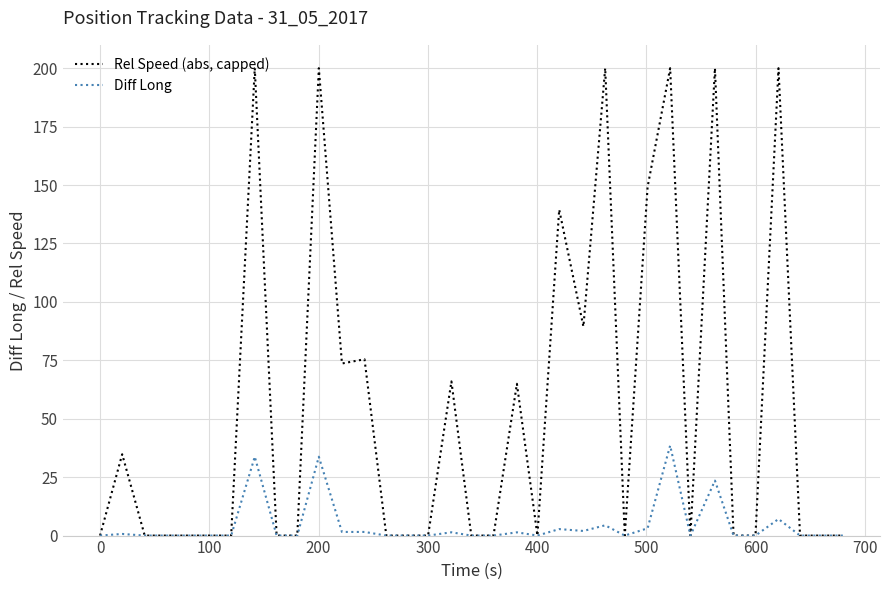

Which series has the largest total across all categories?

Rel Speed (abs, capped)